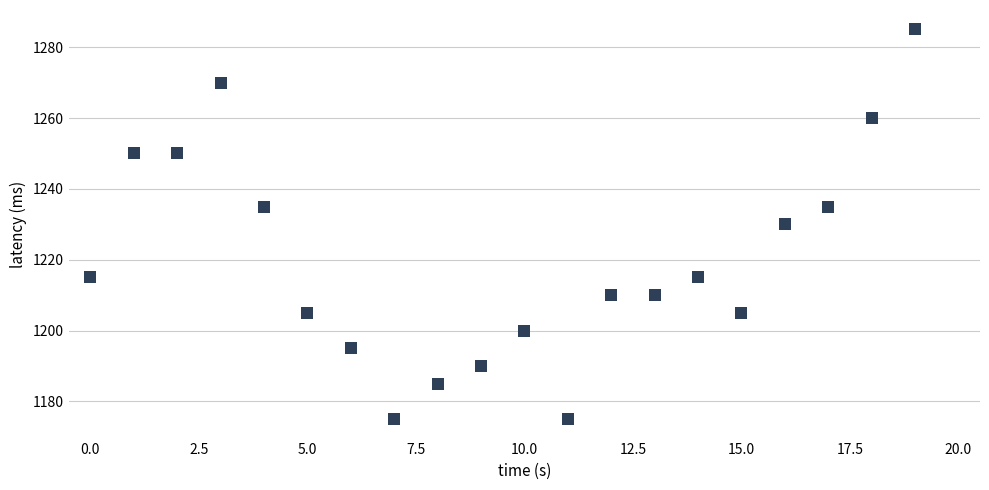

What is the range of Y values (max minus min)?

110